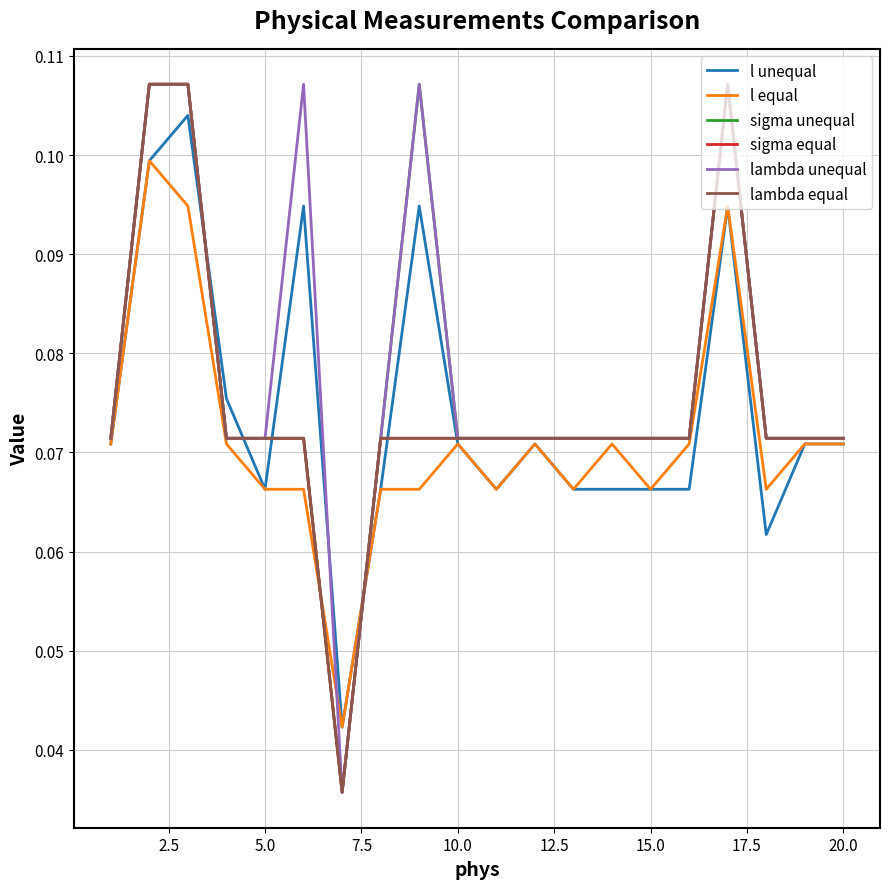

Does the chart have visible grid lines?

Yes